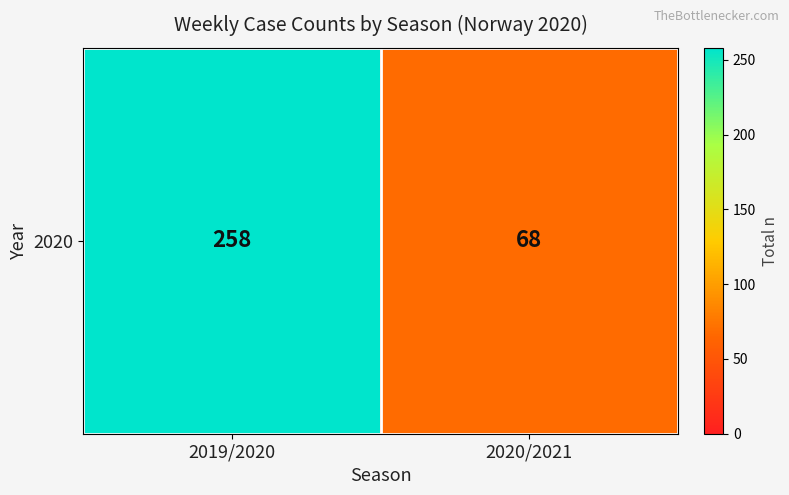

What value does the data have at 2020/2021?

68